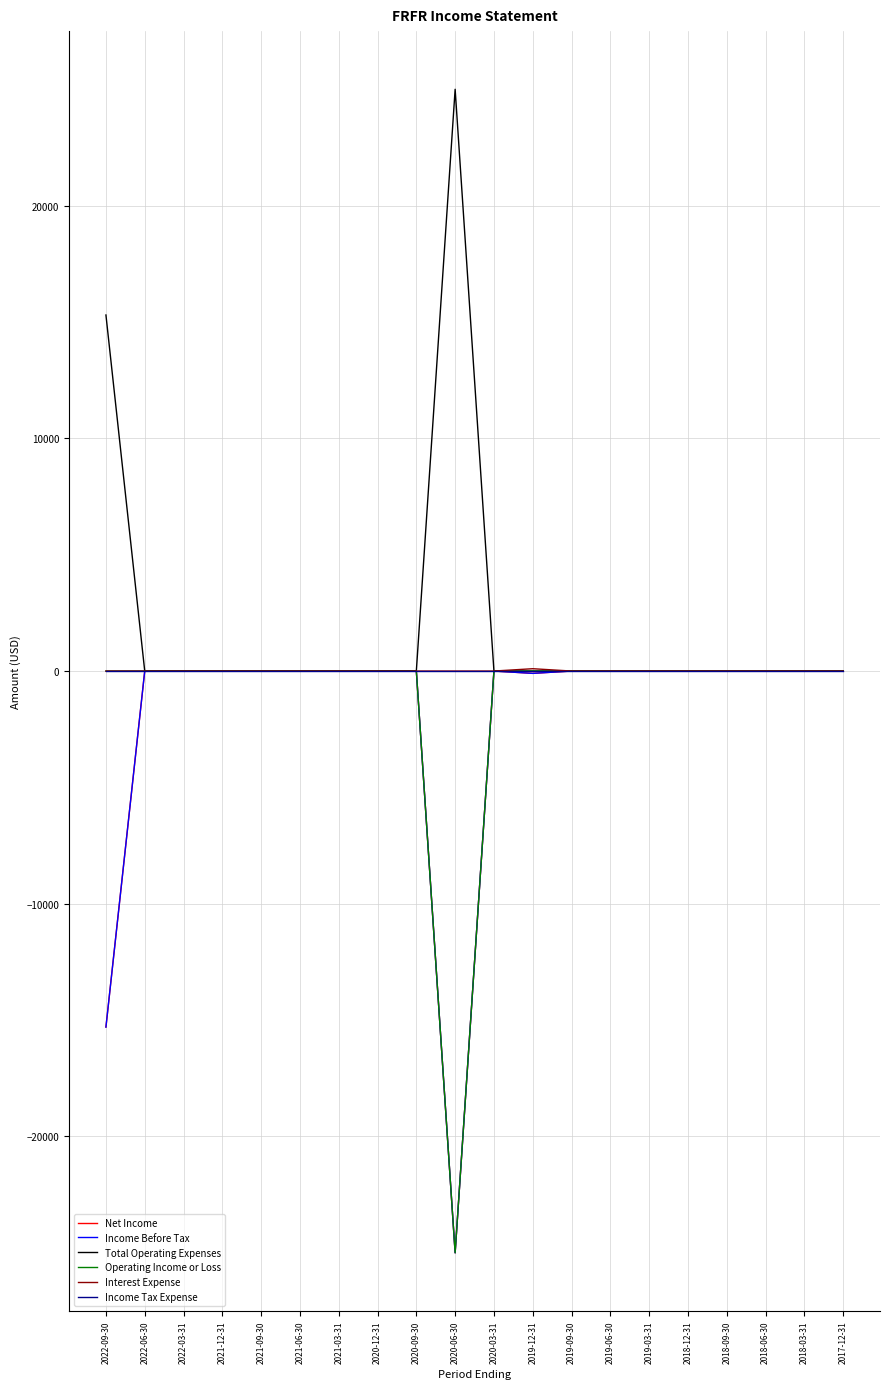

True or false: Income Before Tax and Total Operating Expenses cross at least once.

False